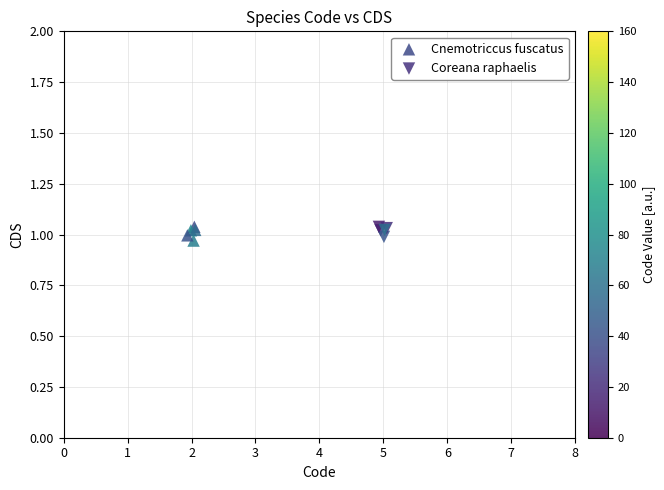

What are all the series names shown in the legend?

Cnemotriccus fuscatus, Coreana raphaelis